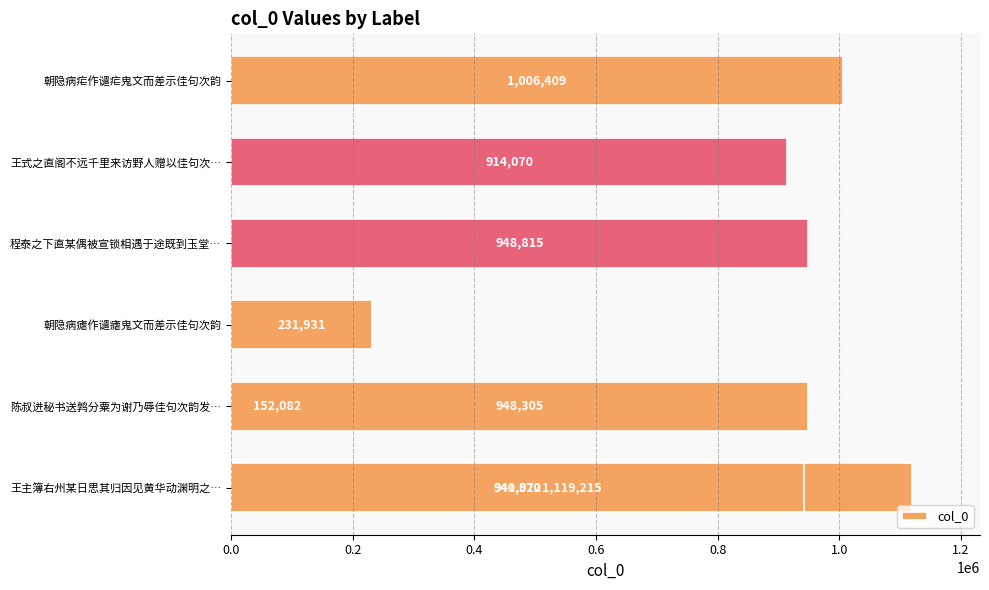

The chart shows a value of 1119215 at 0.0. True or false?

True